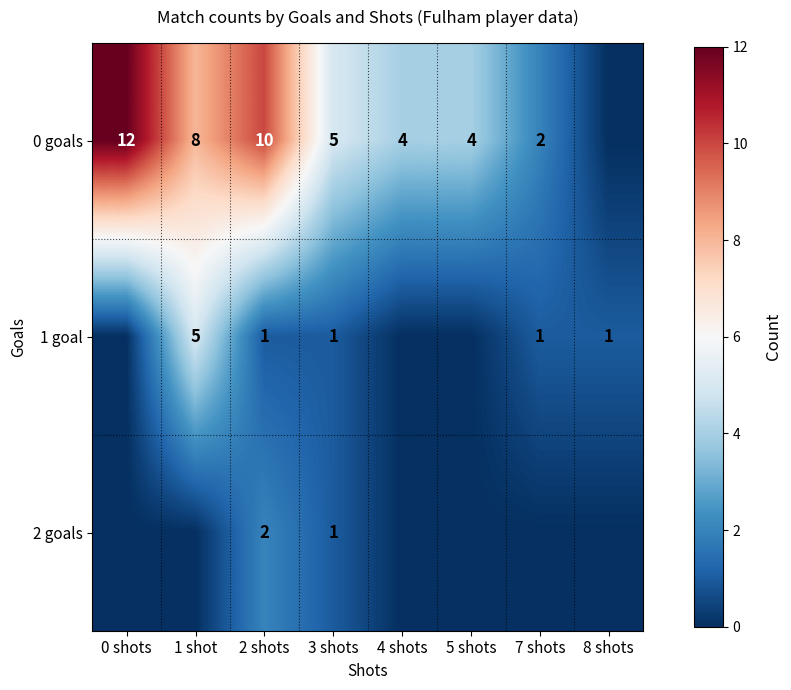

Is it true that 0 goals equals 2 at 7 shots?

True